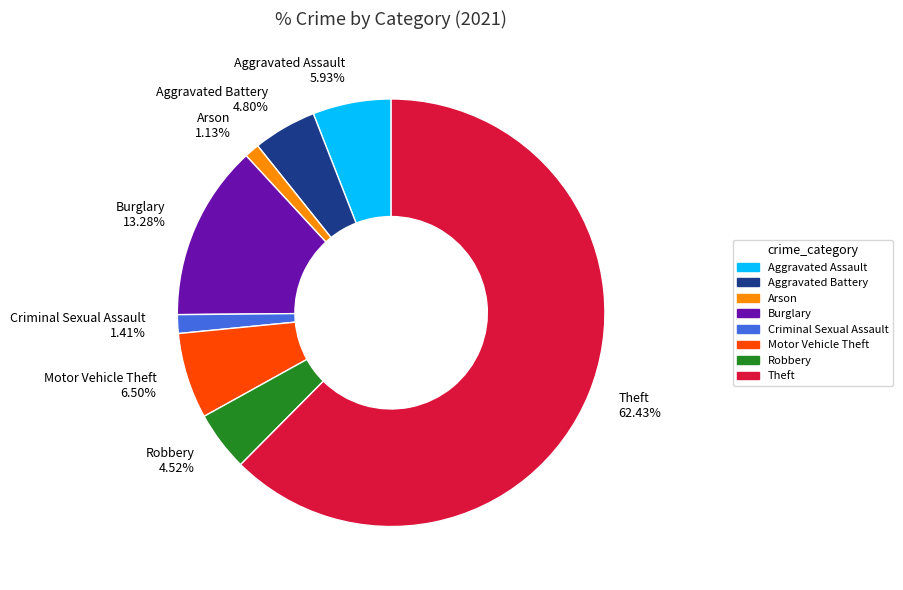

Which category accounts for the majority?

Theft